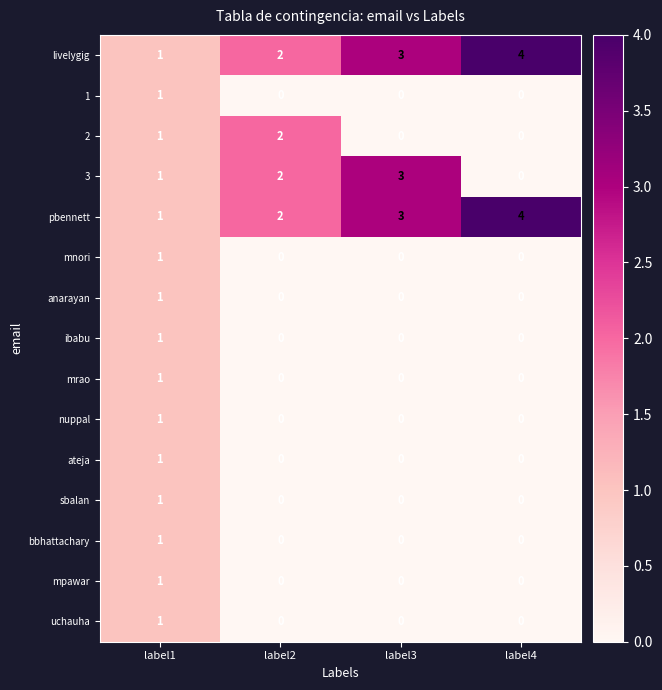

Rank the categories by 3 value from lowest to highest.

label4, label1, label2, label3